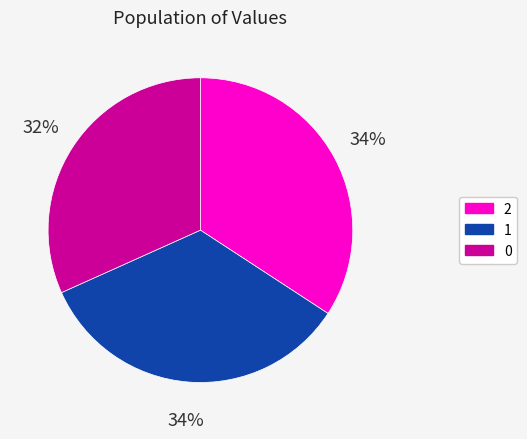

Is there any slice that represents more than half of the pie?

No